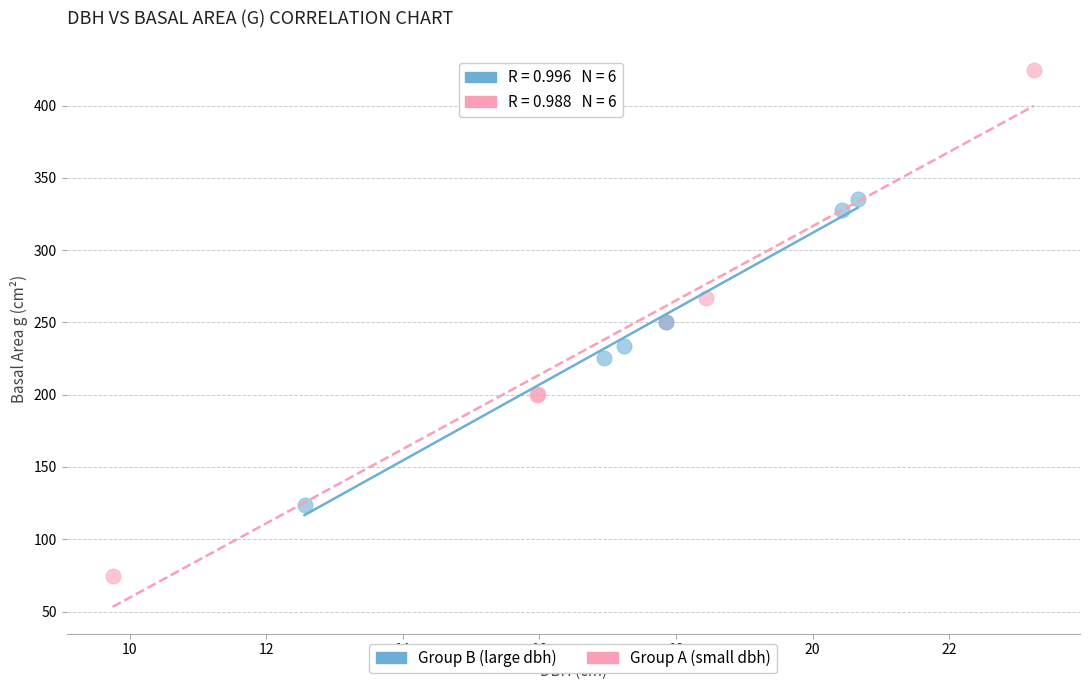

Which series has the largest Y range (max minus min)?

Group A (small dbh)